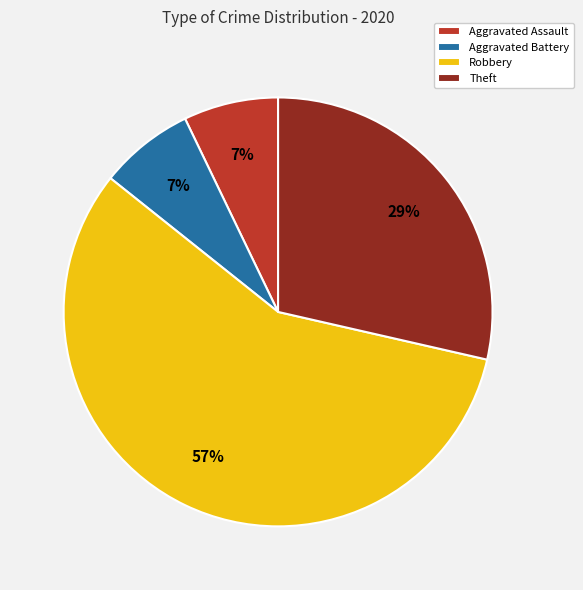

To the nearest percent, what percentage of the pie is Robbery?

57%